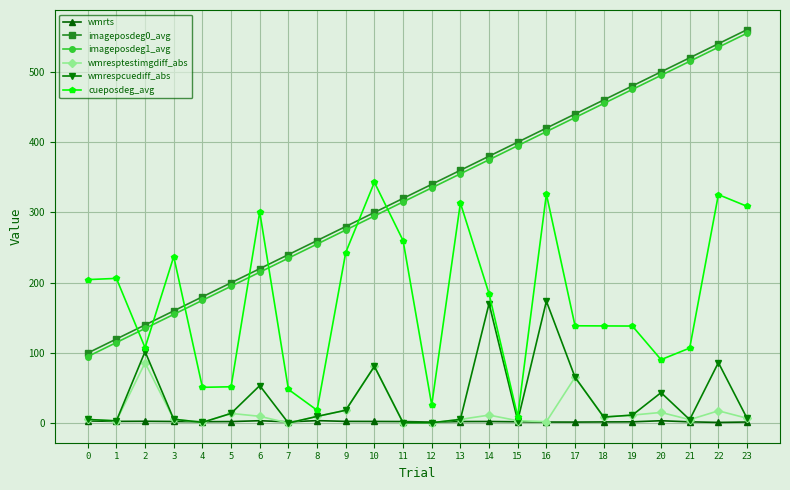

Does the chart have visible grid lines?

Yes